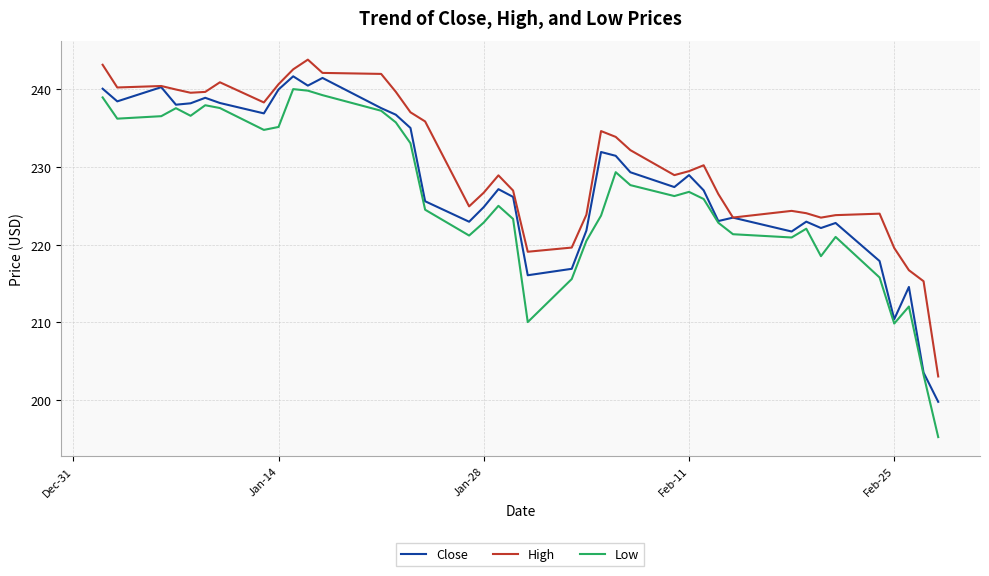

What is the lowest value of the Low series?

195.2